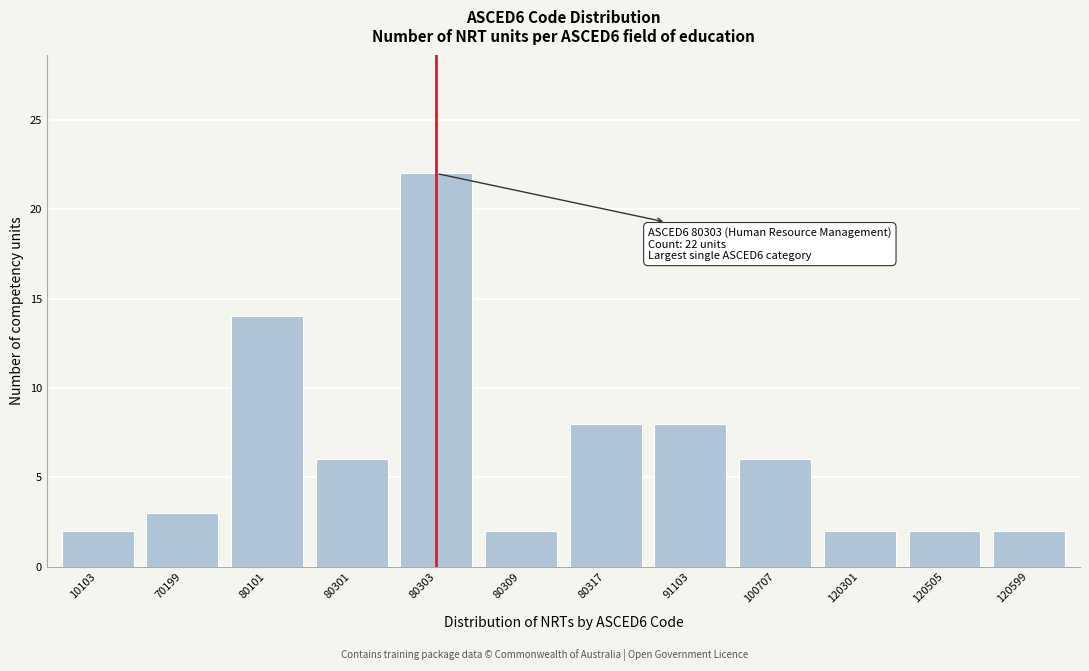

Reading right to left, extract all data points from this chart.

120599=2	120505=2	120301=2	100707=6	91103=8	80317=8	80309=2	80303=22	80301=6	80101=14	70199=3	10103=2